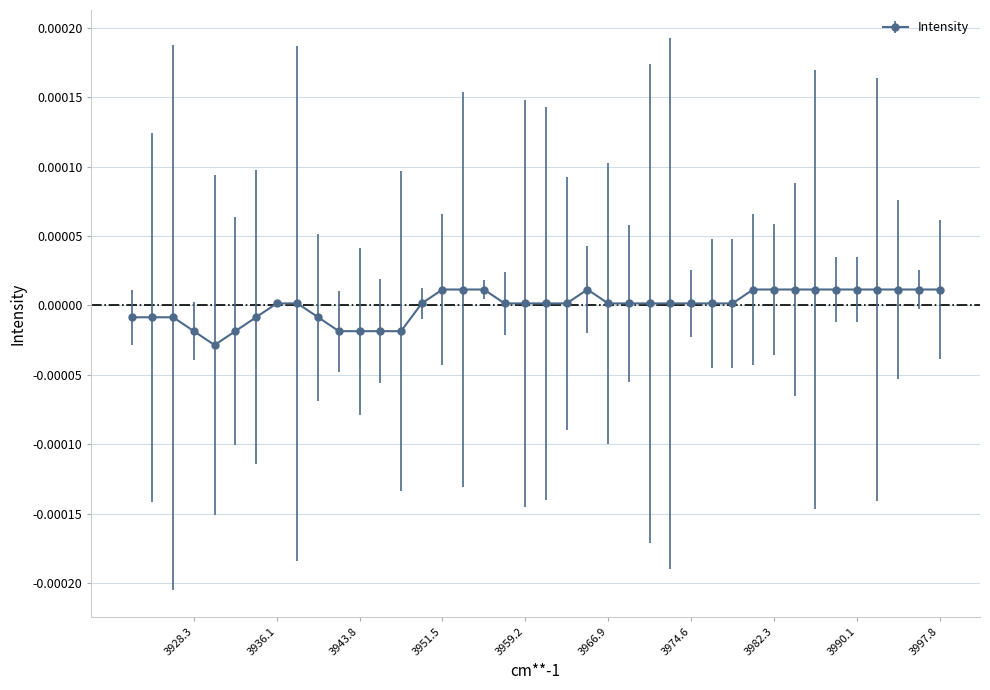

True or false: the data has more than 1 interior local peaks.

False